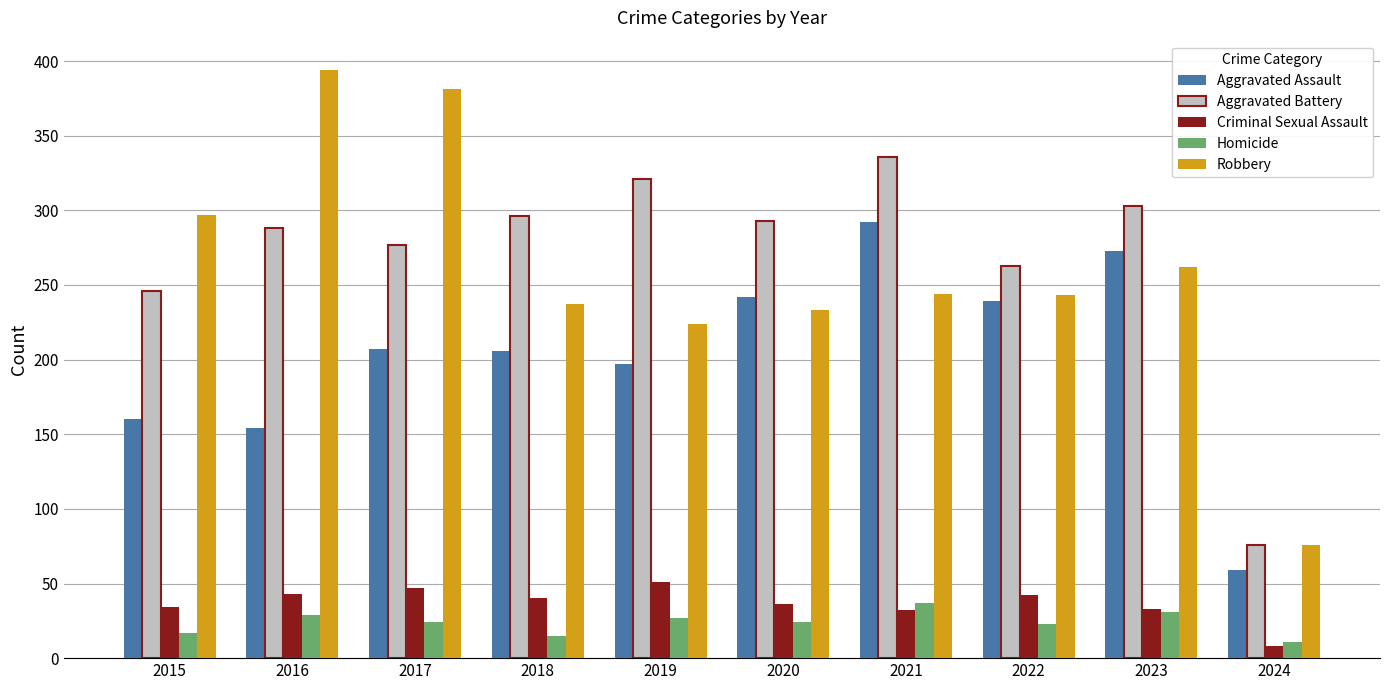

Are the bars horizontal?

No